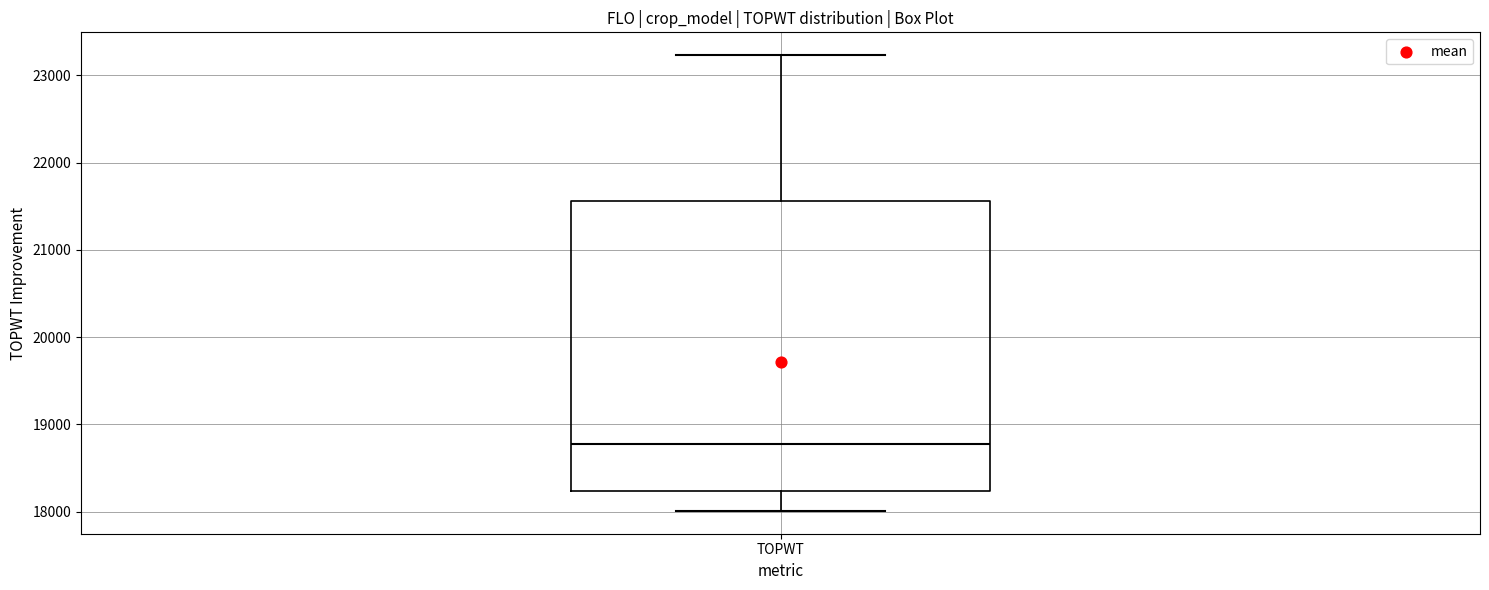

Where does the median line of the box for TOPWT sit on the y-axis? The values are not printed on the chart, so give them approximately, as read against the axis.

18800